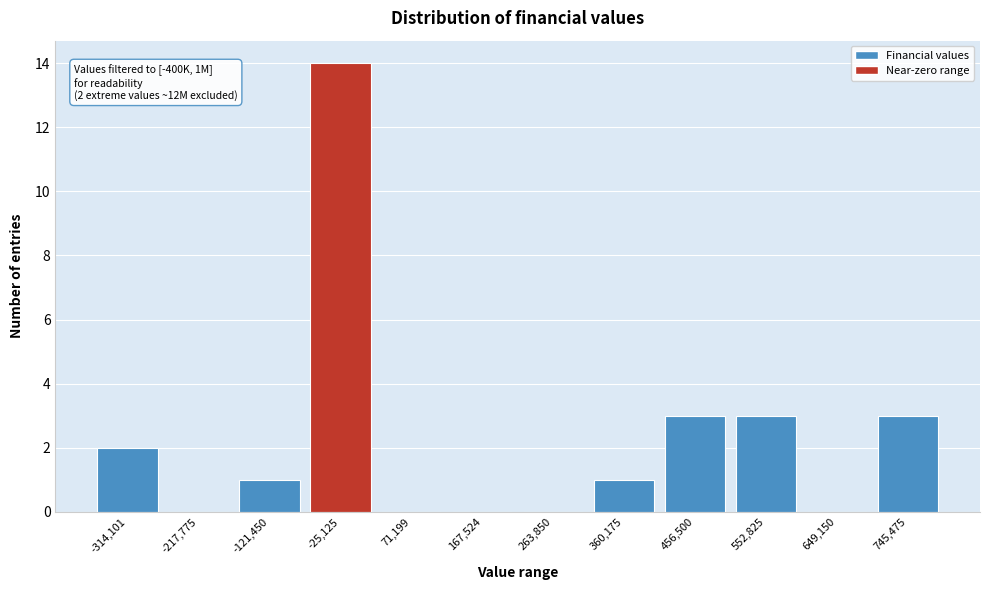

Reading left to right, list all the values displayed in this chart.

-314,101=2	-217,775=0	-121,450=1	-25,125=14	71,199=0	167,524=0	263,850=0	360,175=1	456,500=3	552,825=3	649,150=0	745,475=3